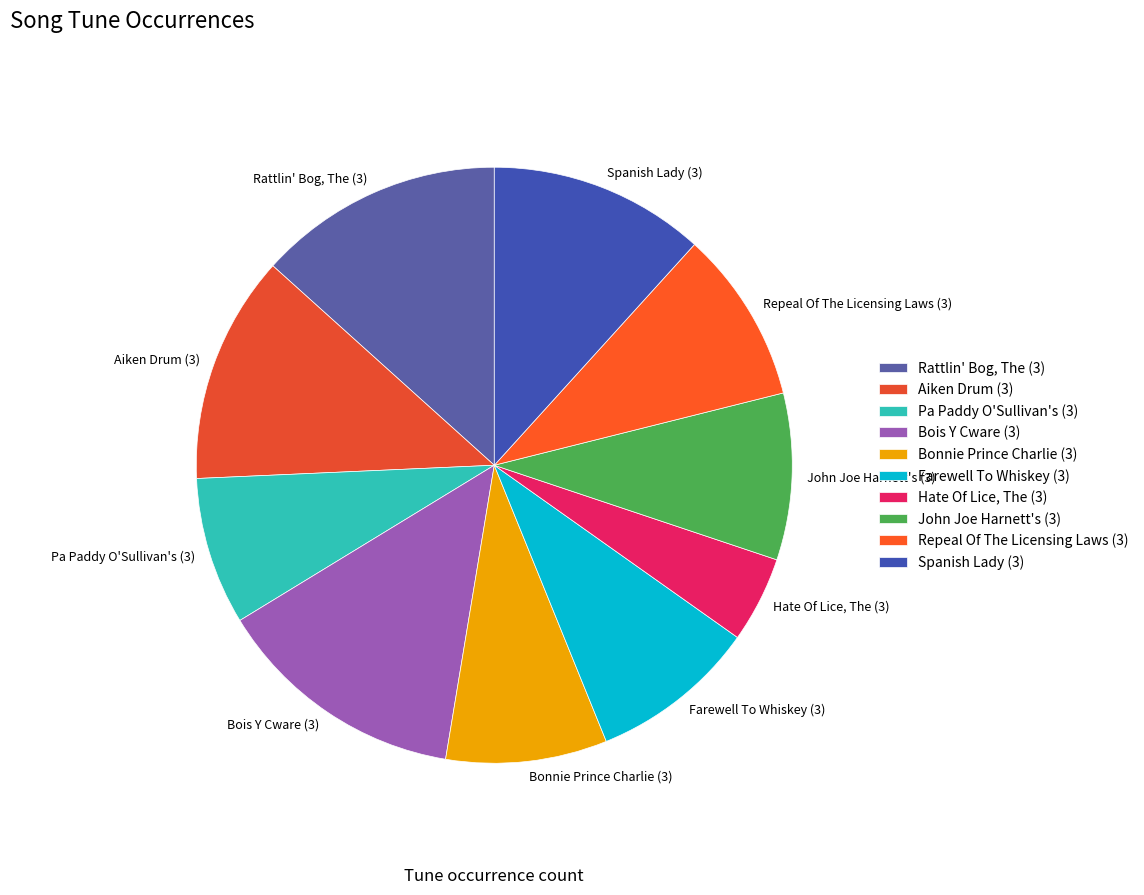

What portion of the pie excludes Farewell To Whiskey (3)?

90.9%